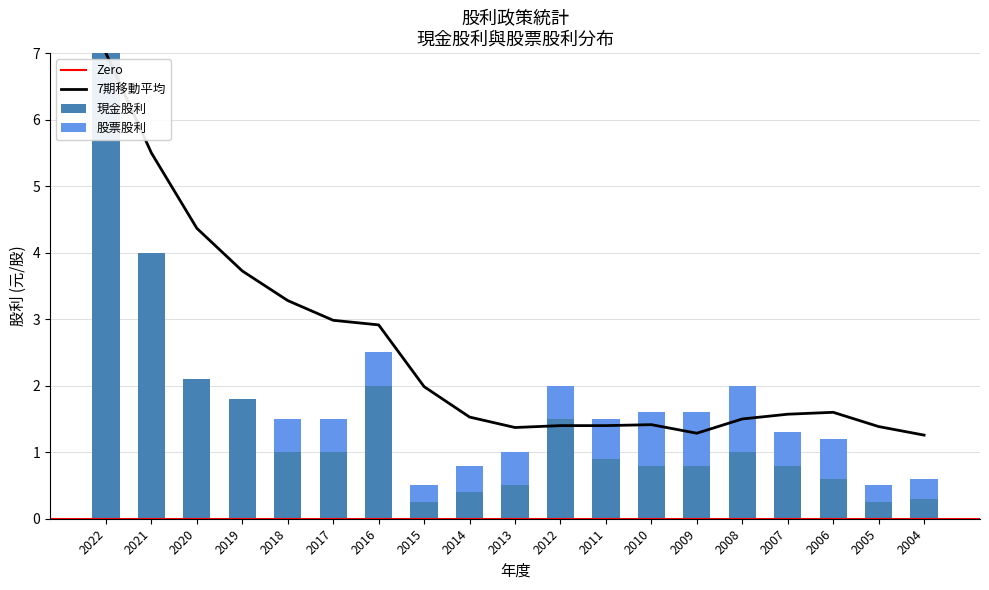

How many groups of bars are there?

19